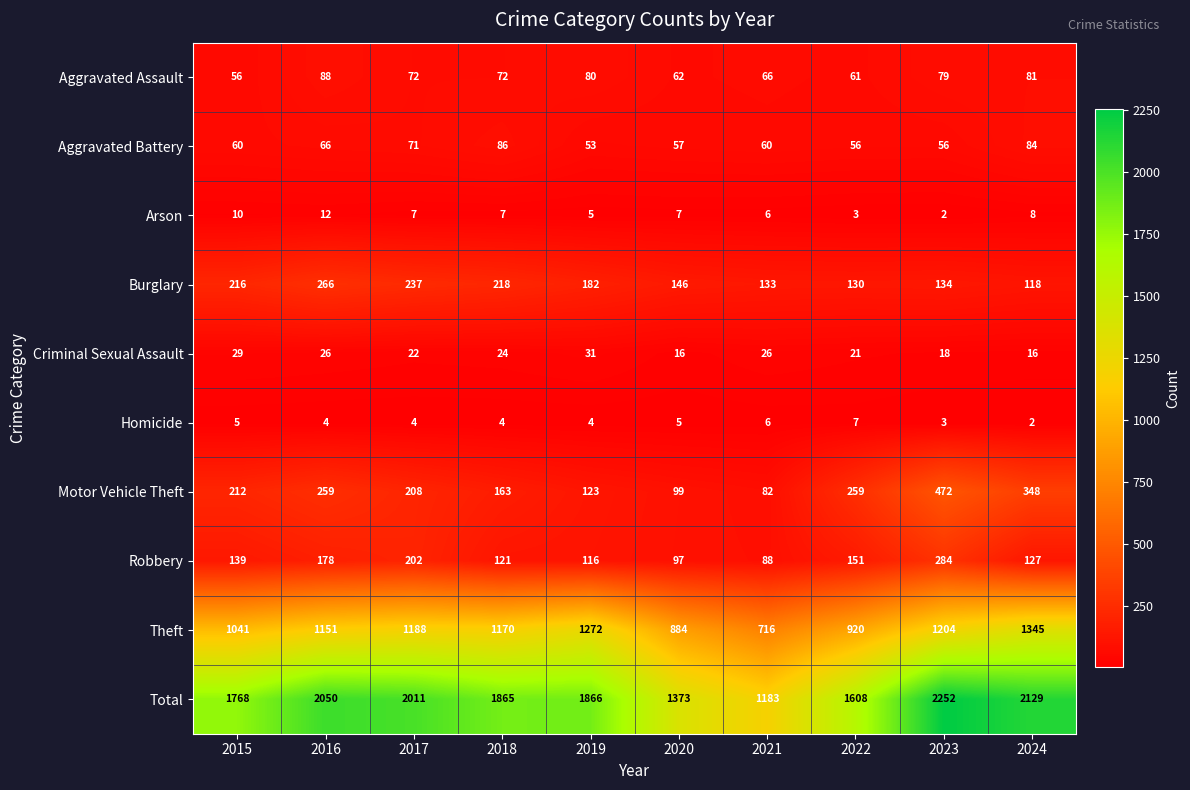

At which label does Aggravated Assault first exceed 72?

2016